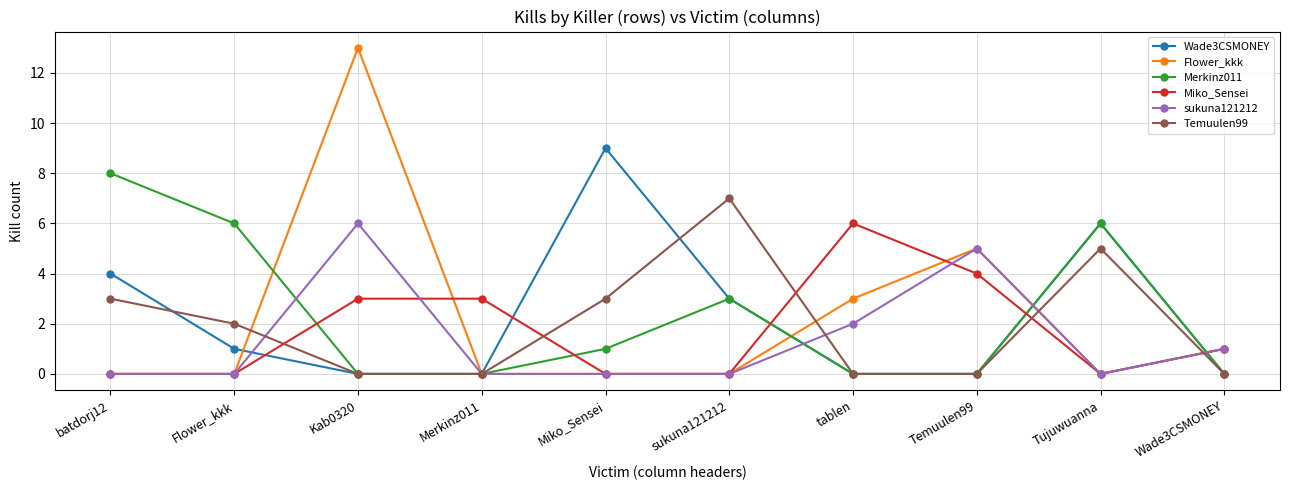

What is the average value of the Temuulen99 series?

2